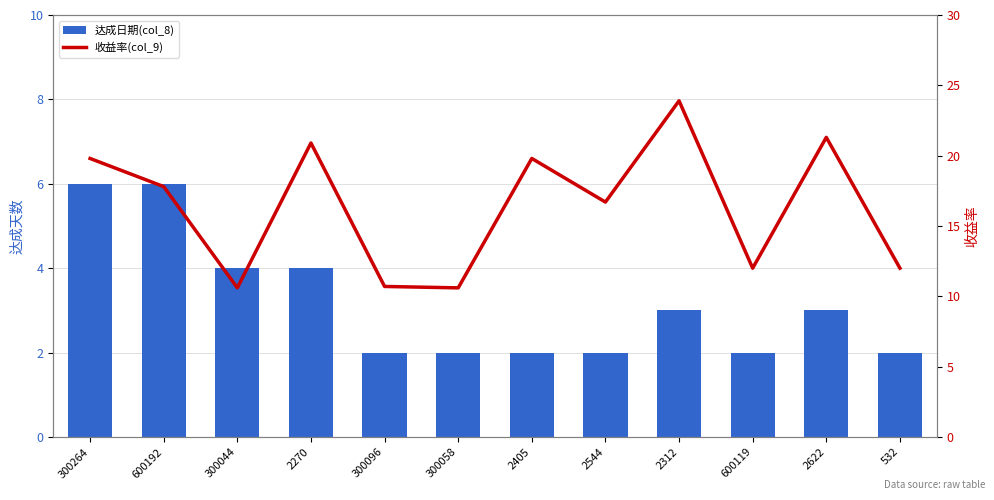

What is the total value across all series at 2270?

24.9